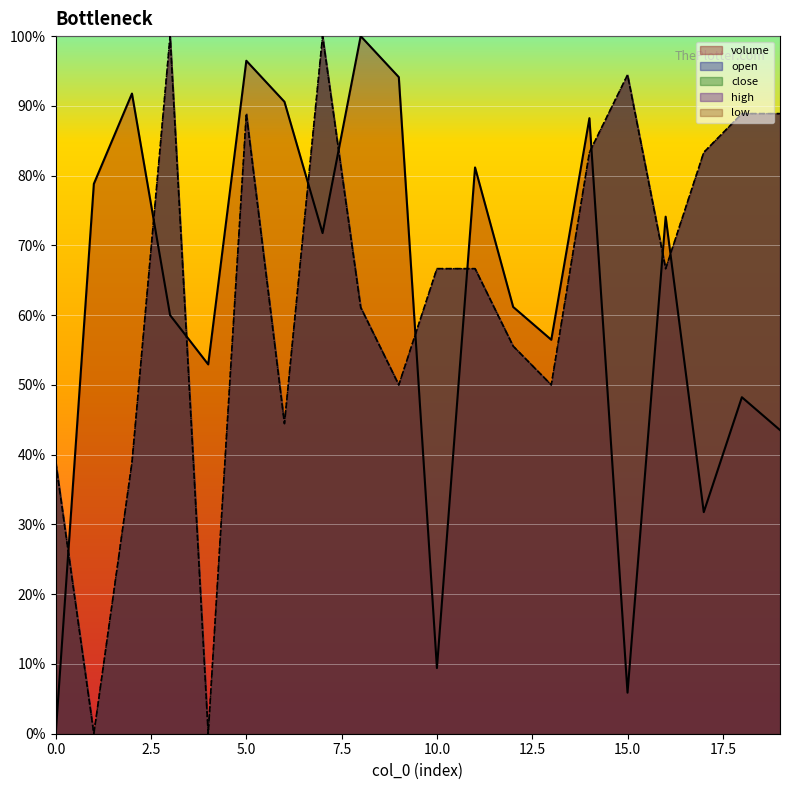

Where does the close series first go above 66?

3